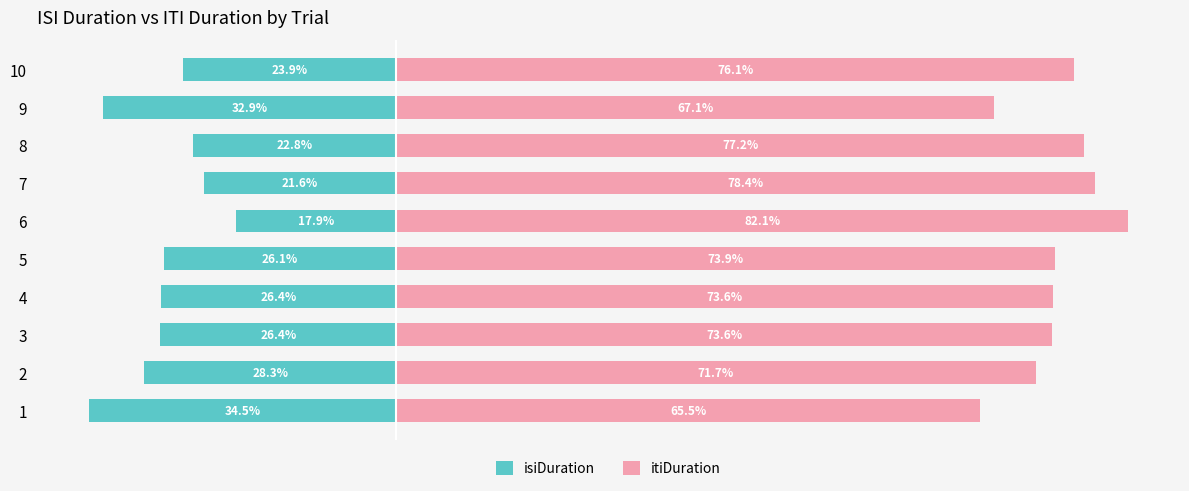

What is the lowest value of the isiDuration series?

-34.5